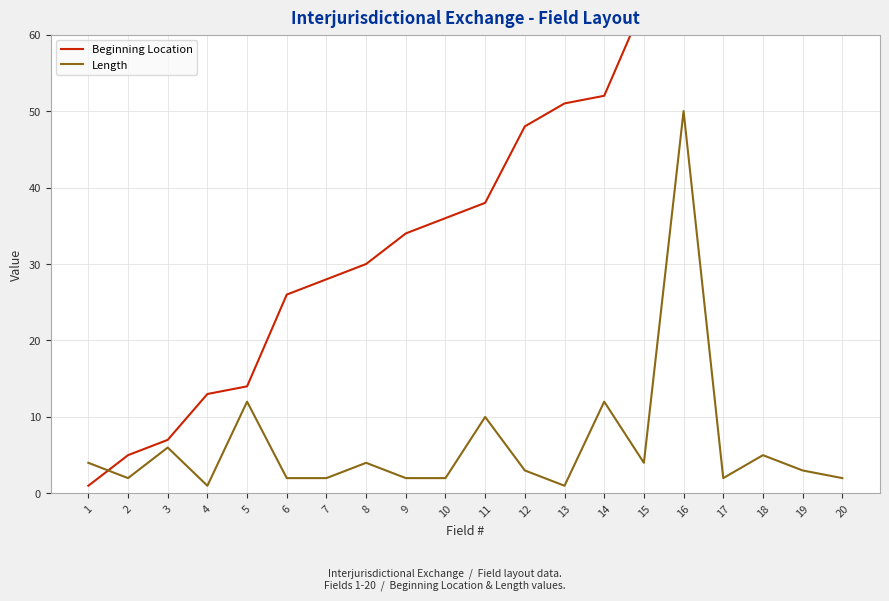

What is the sum of the Beginning Location values at 15 and 1?

65